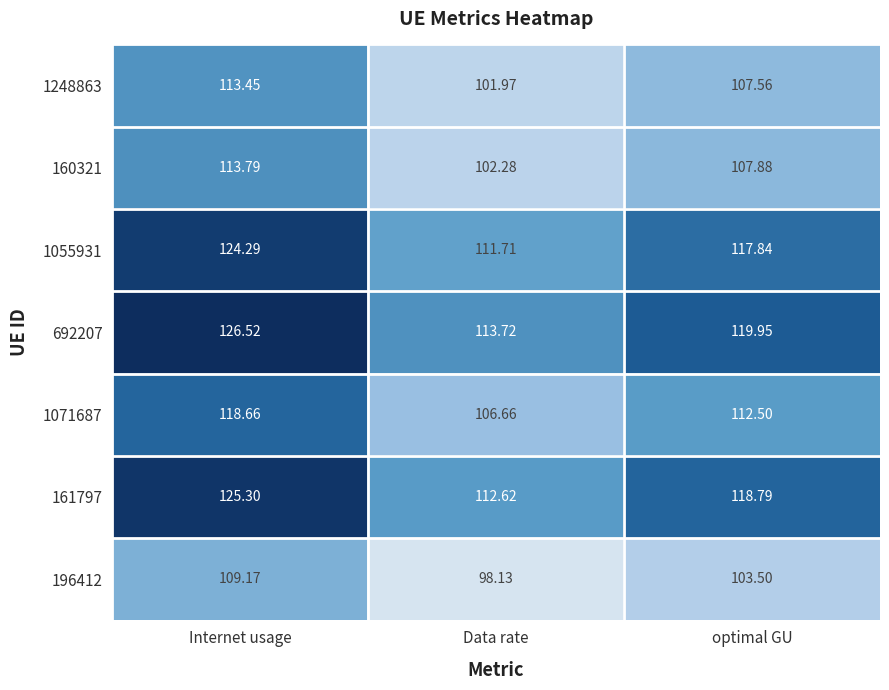

Which category has the lowest value across all series?

Data rate